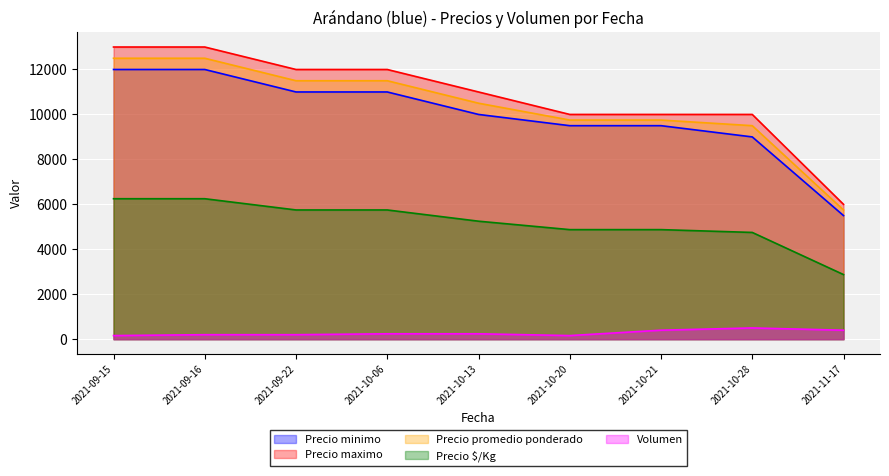

What is the difference between the maximum and minimum values in the Precio $/Kg series?

3375